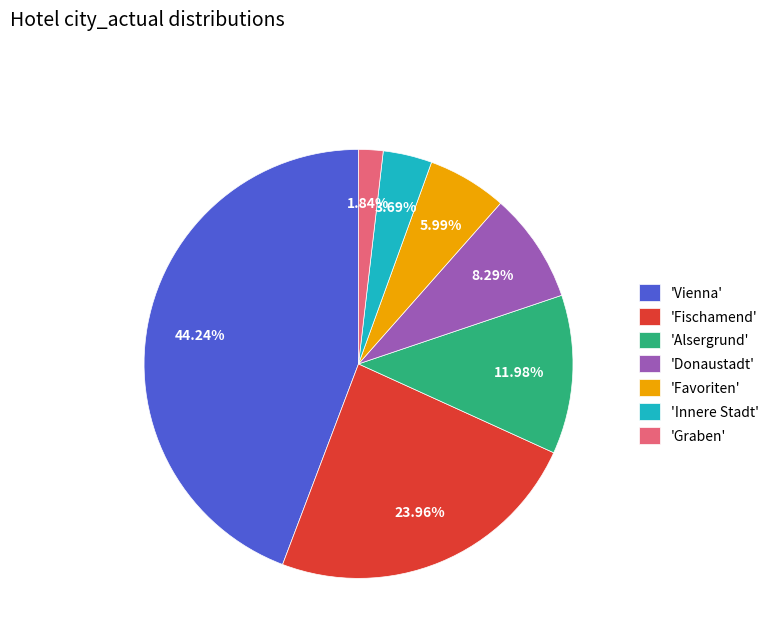

Which has a higher value, 'Graben' or 'Alsergrund'?

'Alsergrund'